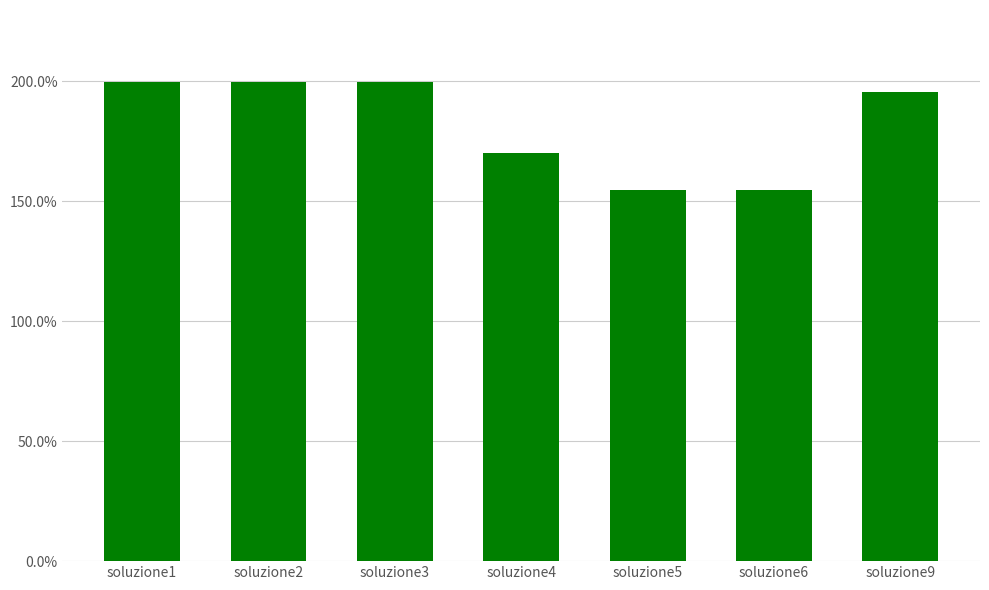

Does the chart contain any negative values?

No